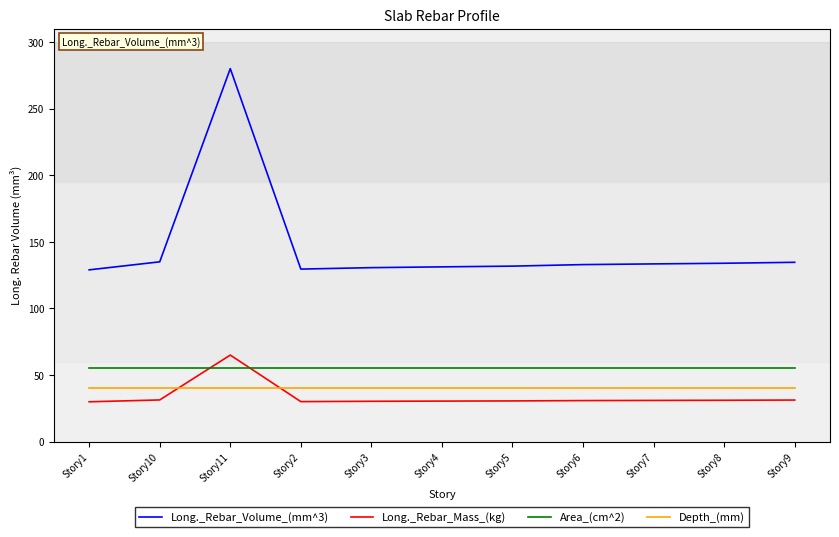

What is the smallest value displayed?

29.9